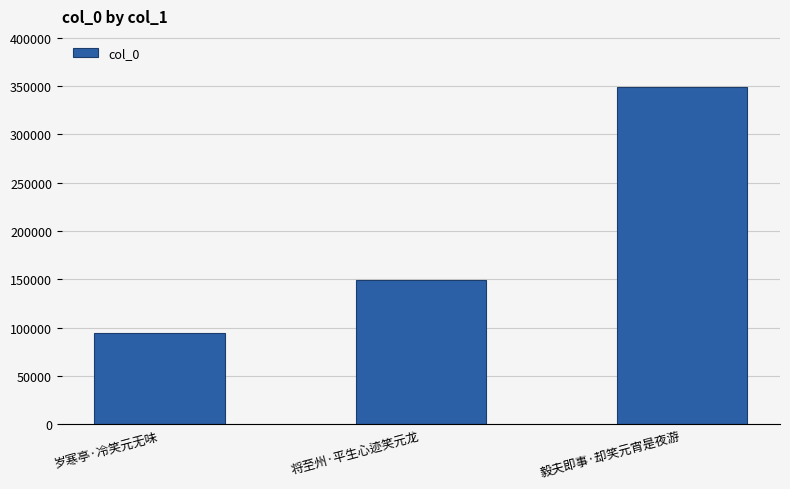

Reading left to right, what are all the values shown in this chart?

岁寒亭·冷笑元无味=94157	将至州·平生心迹笑元龙=149493	毅夫即事·却笑元宵是夜游=349422